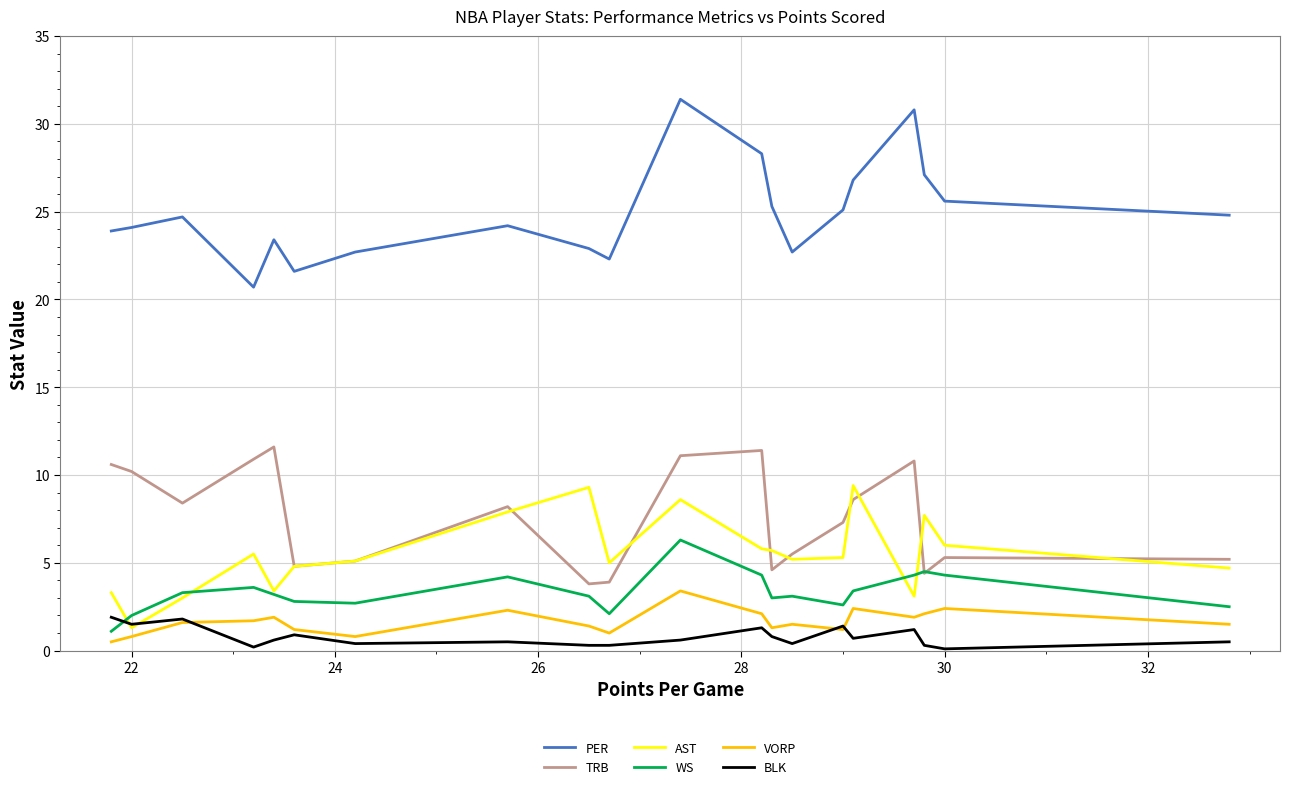

What is the maximum value shown in the chart?

31.4